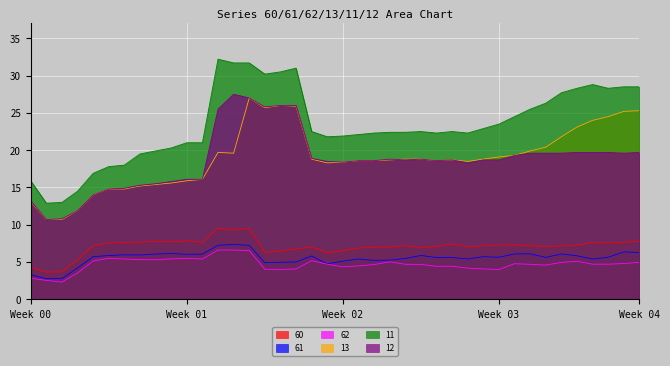

Which series changed the most between 24 and 35?

11